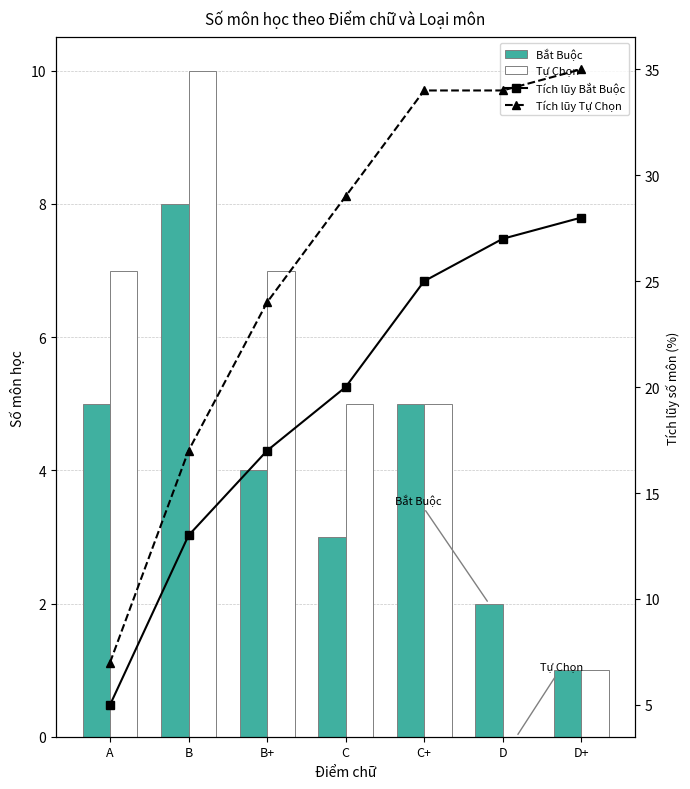

What position from the left is D?

6